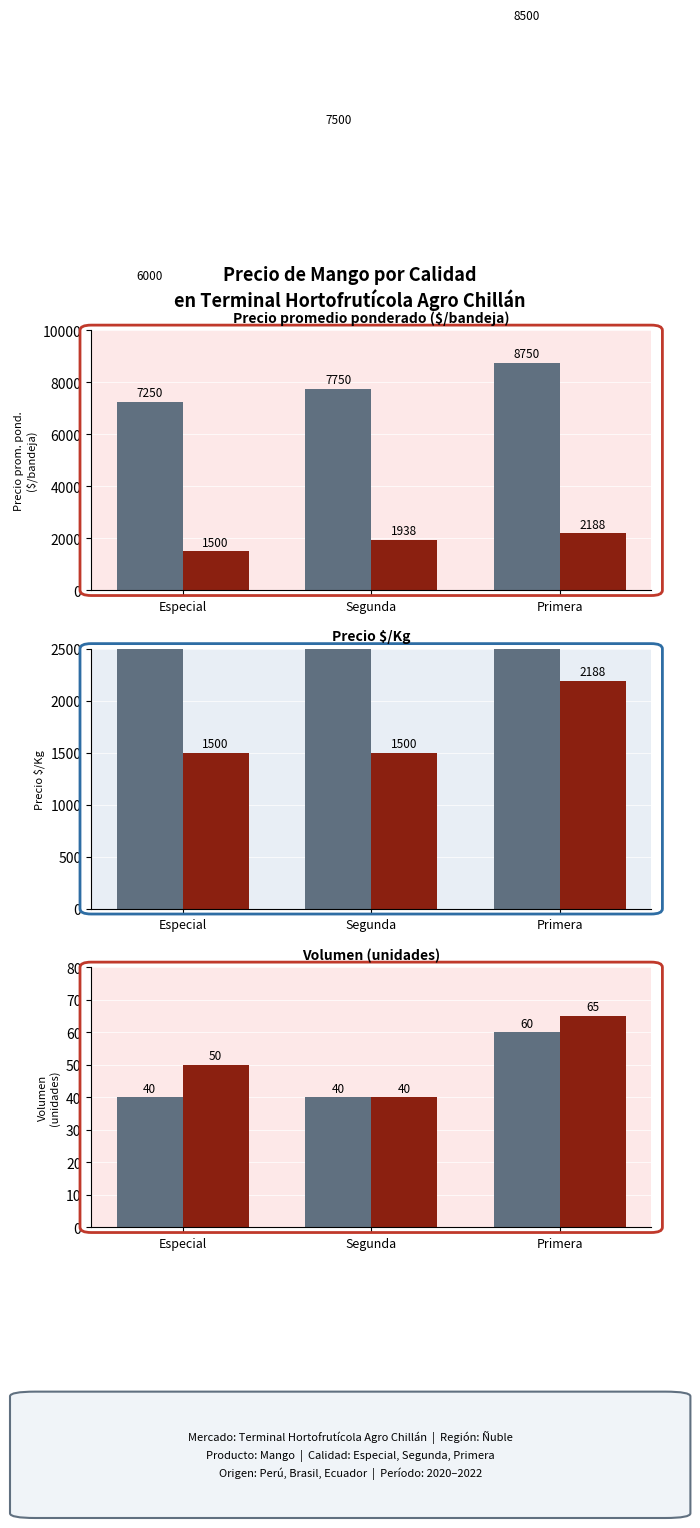

Is it true that Control equals 40 at Especial?

True